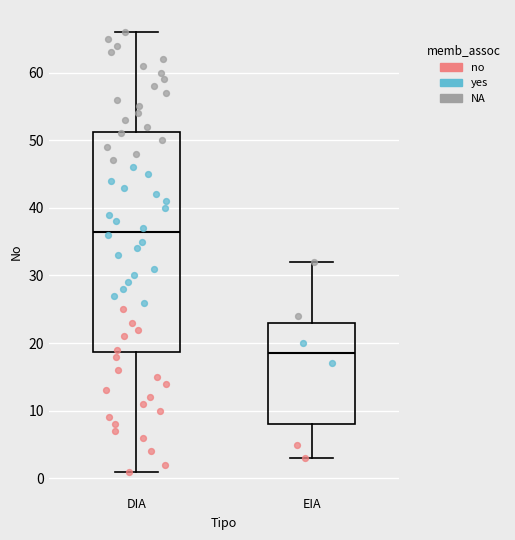

Reading left to right, transcribe this box plot: for each box, give where its median line is, the range the box spans, and where its two whiskers end, as read against the y-axis. The values are not printed on the chart, so give them approximately, as read against the axis.

DIA: median 37, box 19 to 51, whiskers 1 to 66
EIA: median 19, box 8 to 23, whiskers 3 to 32